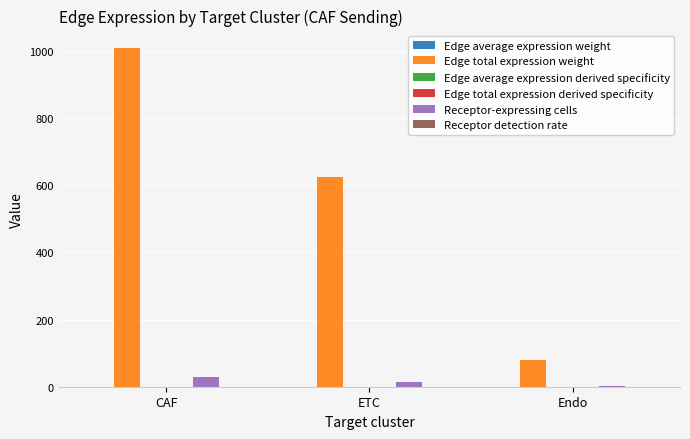

What is the spread (max minus min) of values at CAF?

1009.5